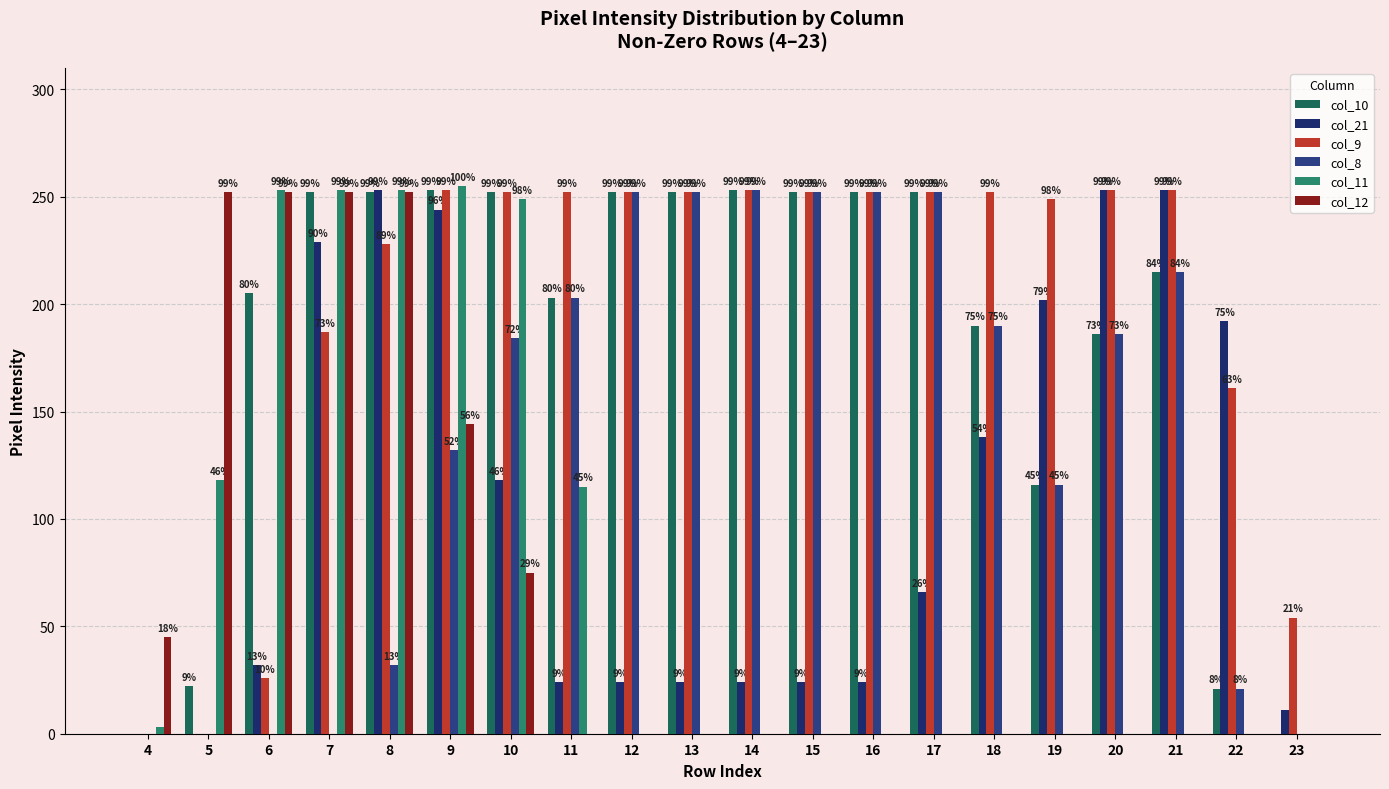

Which category has the highest value in the col_12 series?

5